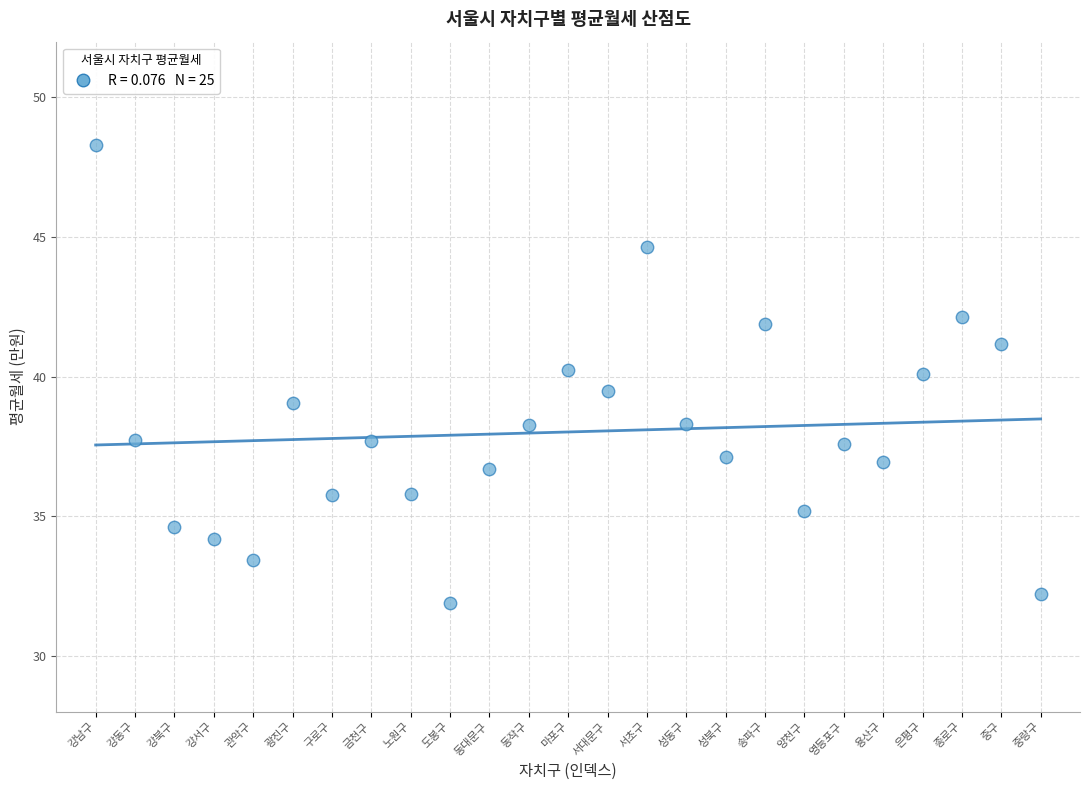

What is the range of Y values (max minus min)?

16.4